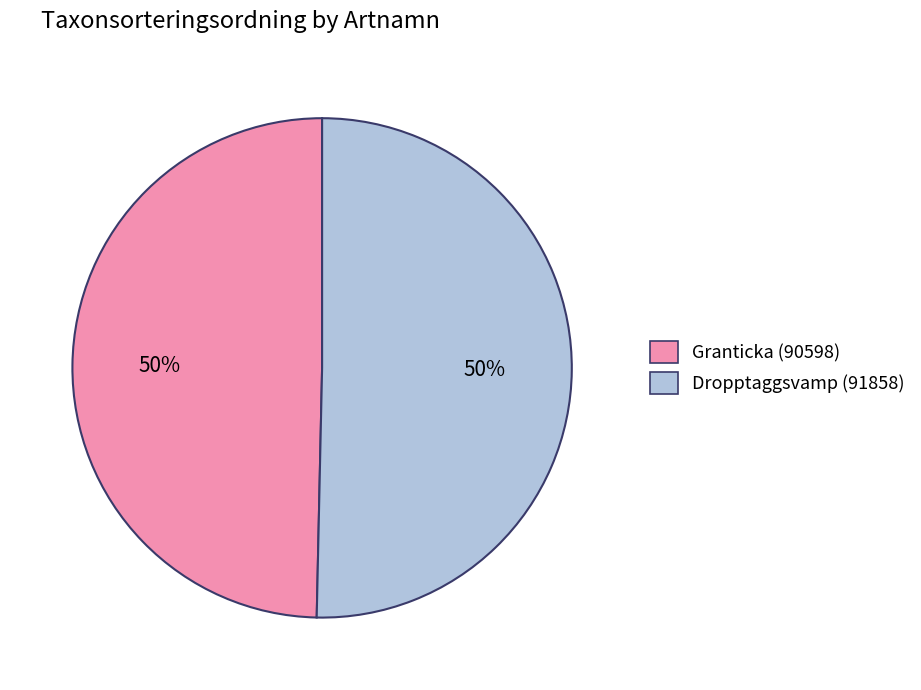

Is the sum of Granticka (90598) and Dropptaggsvamp (91858) greater than half?

Yes